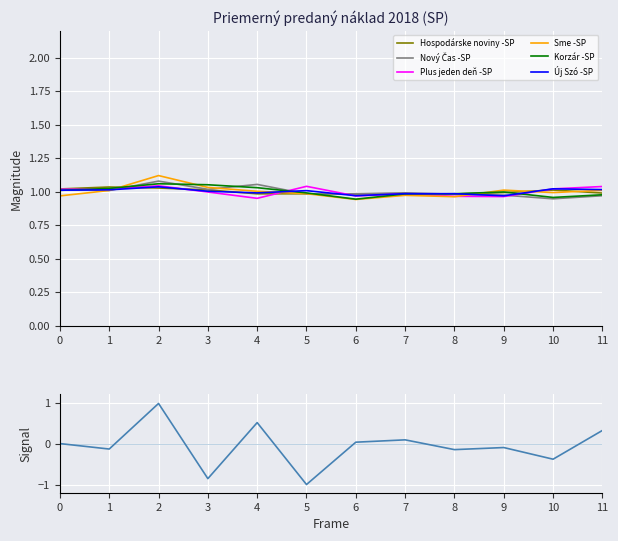

What is the average value of the Új Szó -SP series?

1.0